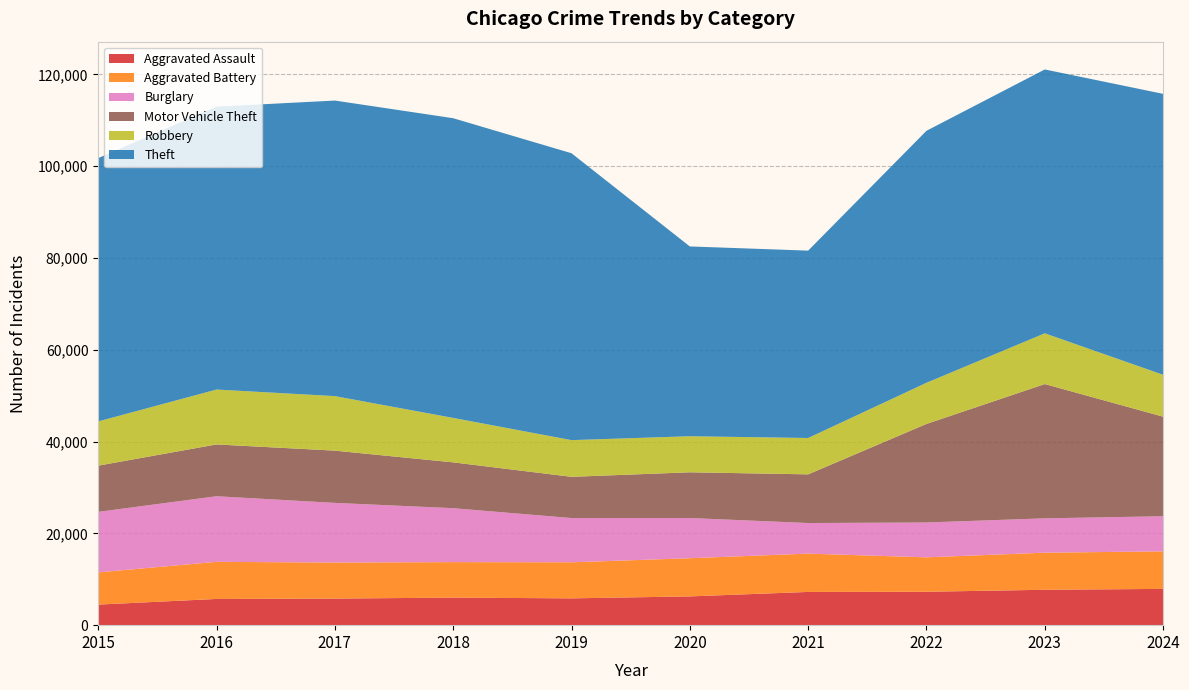

Reading left to right, list all the values displayed in this chart.

Aggravated Assault: 2015=4480	2016=5713	2017=5793	2018=6002	2019=5841	2020=6265	2021=7242	2022=7281	2023=7712	2024=7901
Aggravated Battery: 2015=7018	2016=8085	2017=7845	2018=7734	2019=7858	2020=8320	2021=8346	2022=7494	2023=8079	2024=8178
Burglary: 2015=13184	2016=14289	2017=13001	2018=11747	2019=9638	2020=8758	2021=6662	2022=7594	2023=7483	2024=7650
Motor Vehicle Theft: 2015=10068	2016=11285	2017=11380	2018=9985	2019=8978	2020=9959	2021=10605	2022=21470	2023=29254	2024=21688
Robbery: 2015=9638	2016=11960	2017=11881	2018=9681	2019=7995	2020=7855	2021=7920	2022=8965	2023=11053	2024=9124
Theft: 2015=57352	2016=61623	2017=64386	2018=65289	2019=62498	2020=41347	2021=40819	2022=54896	2023=57480	2024=61204